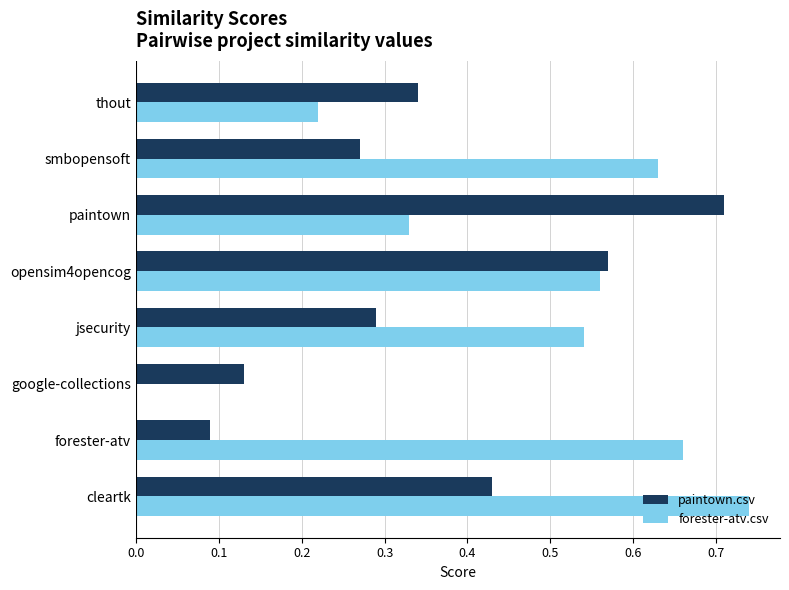

Where is forester-atv.csv nearest to the value 0?

google-collections